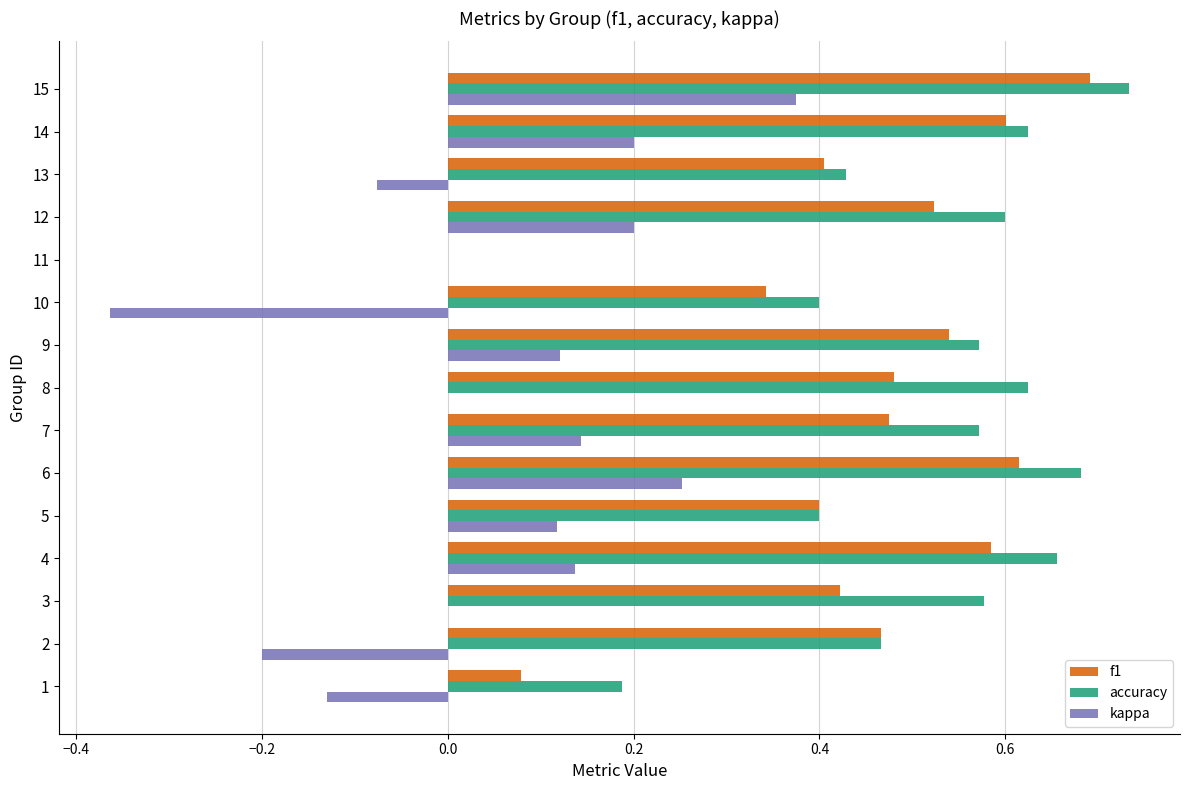

The kappa series shows 0.0 at 7. True or false?

False